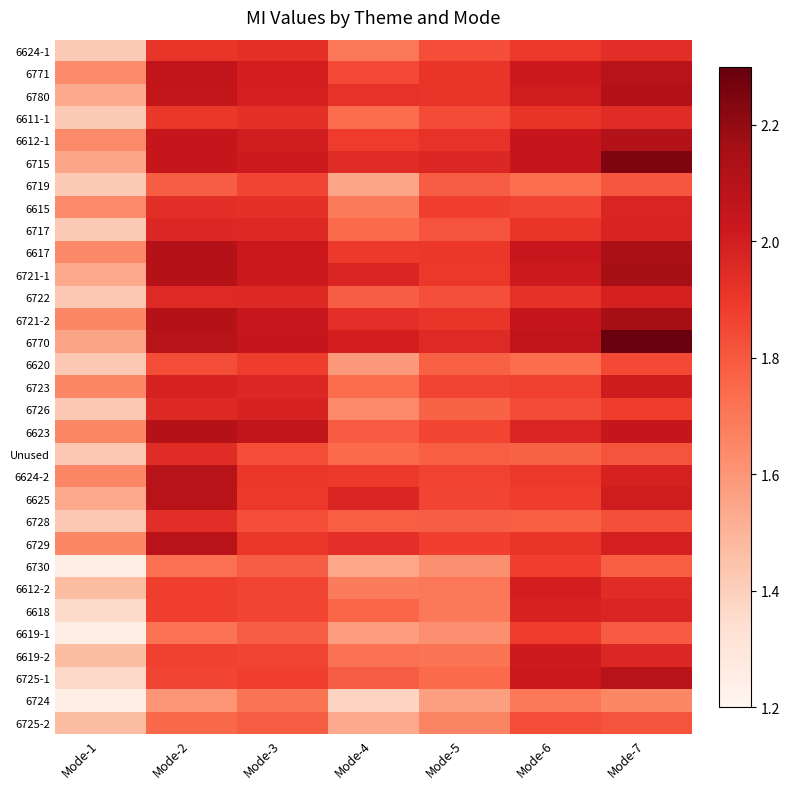

At how many categories does at least one series exceed 1?

7